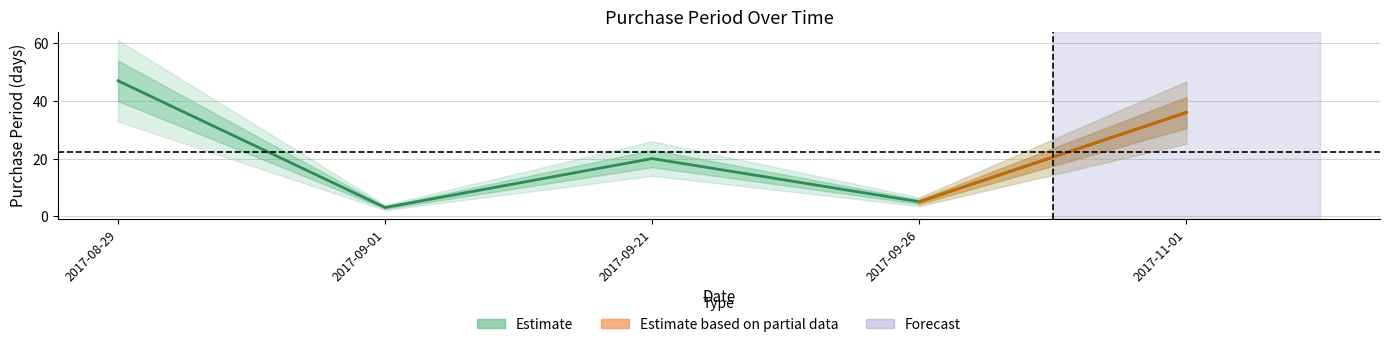

At which category does the chart reach its peak across all series?

2017-08-29